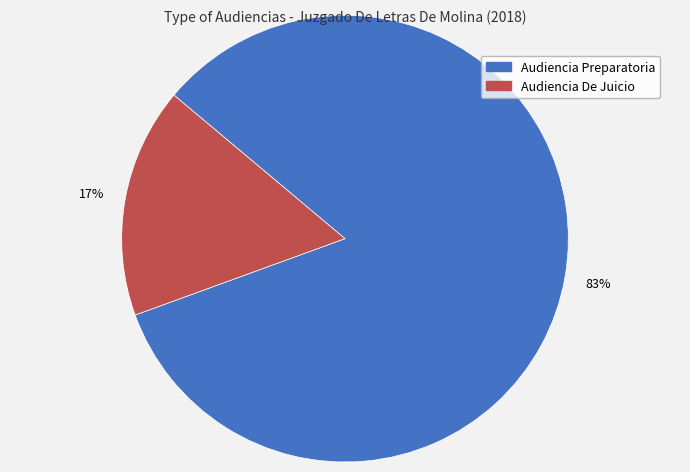

What is the majority slice?

Audiencia Preparatoria